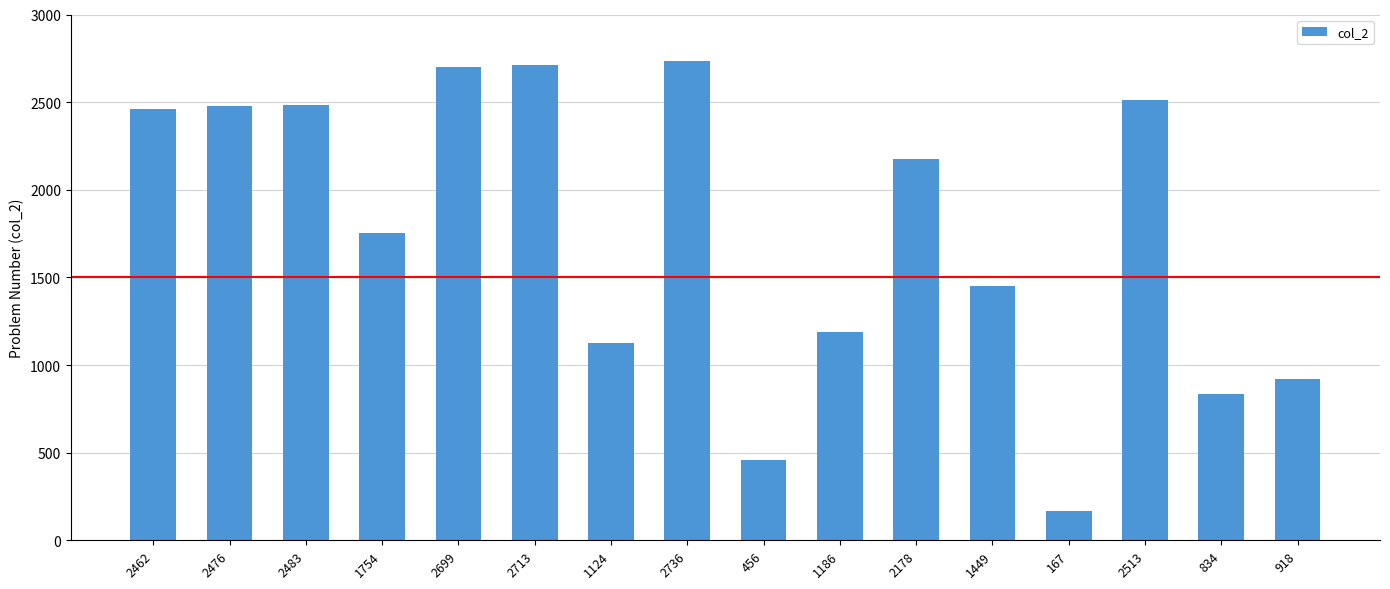

How many data points are less than 2178?

8